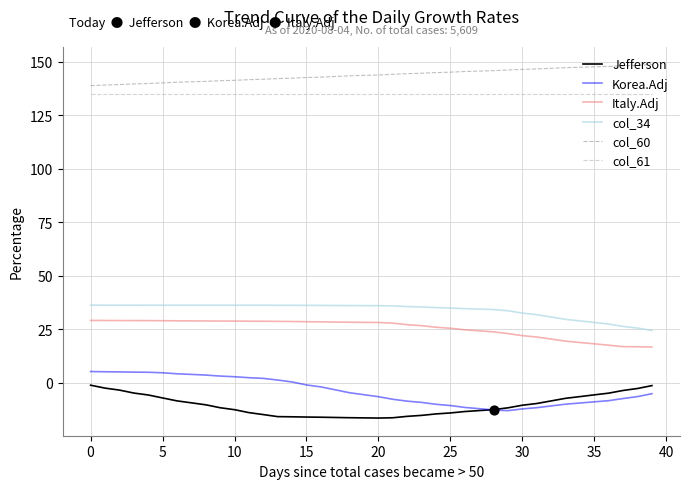

At how many categories does at least one series exceed 24?

40